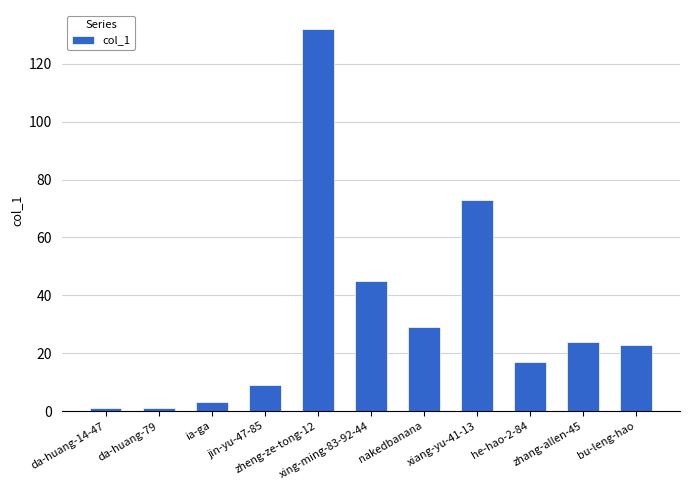

What is the label of the 3rd bar from the left?

ia-ga